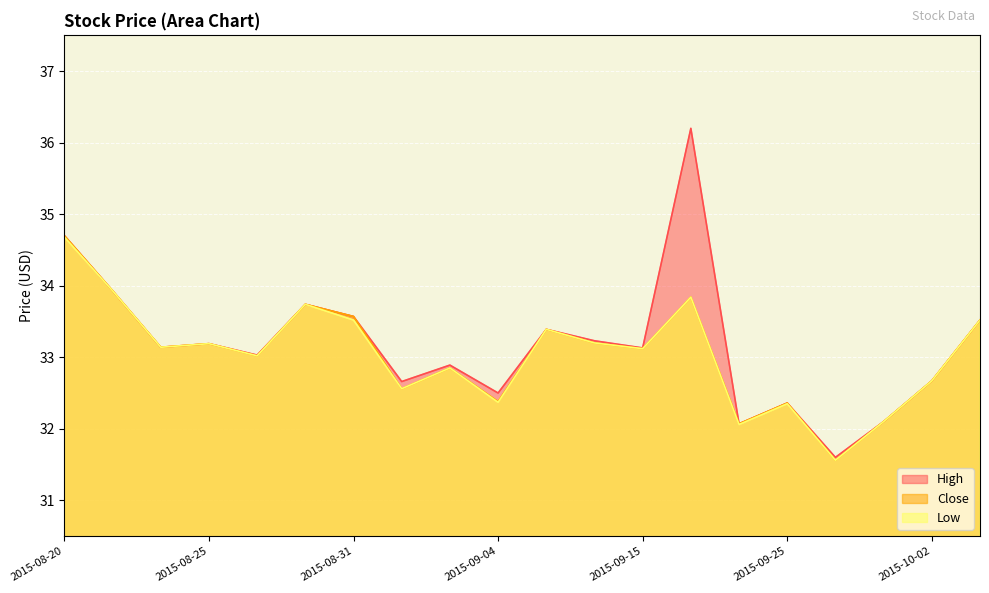

Which label corresponds to the smallest value in the chart?

2015-09-29